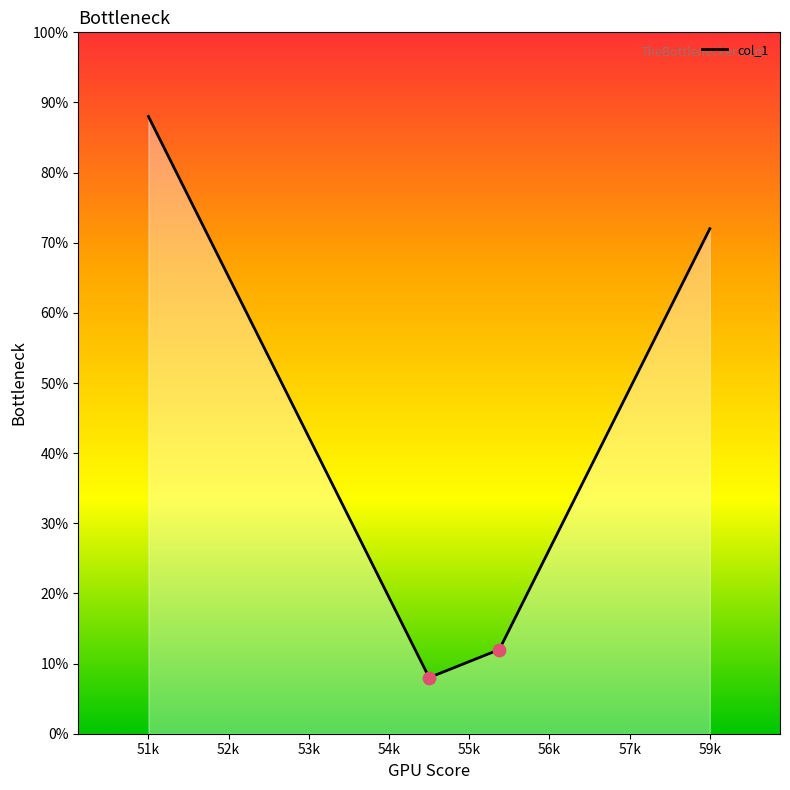

What is the smallest value displayed?

8.0